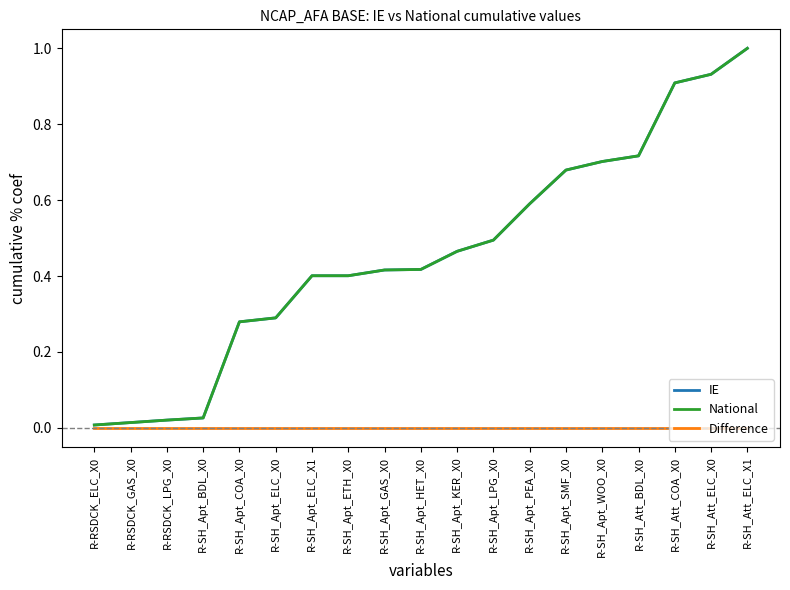

True or false: IE has a value of 0.9 at R-SH_Att_ELC_X0.

True